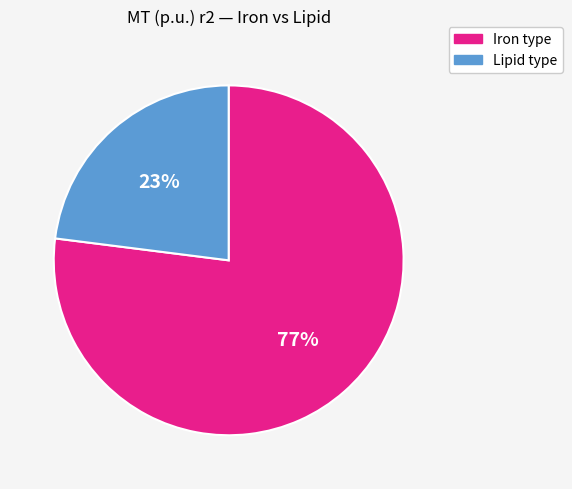

To the nearest percent, what is the difference between the largest and smallest slice percentages?

54%